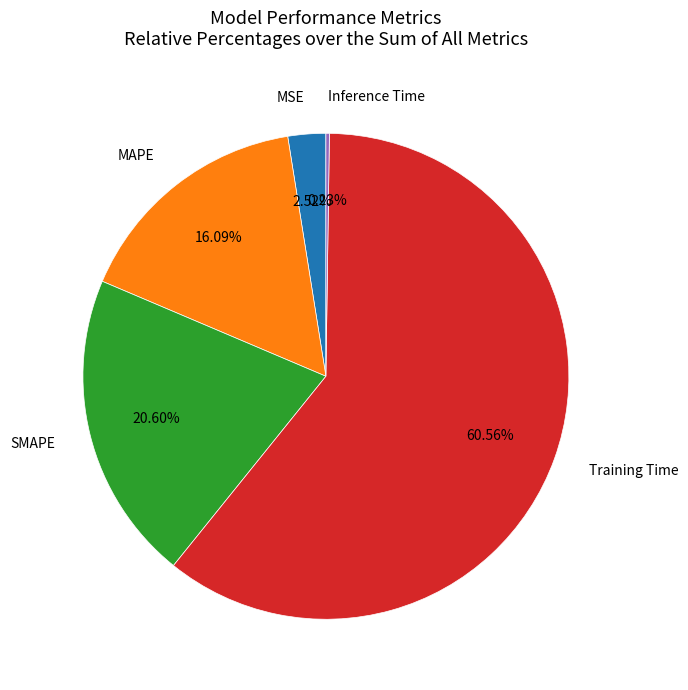

Is there any slice that represents more than half of the pie?

Yes